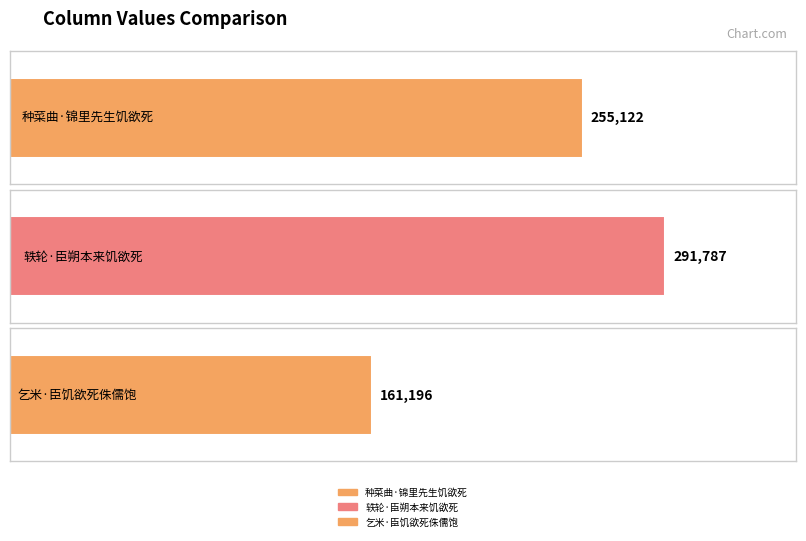

Is it true that the value at 种菜曲·锦里先生饥欲死 is 255122?

True